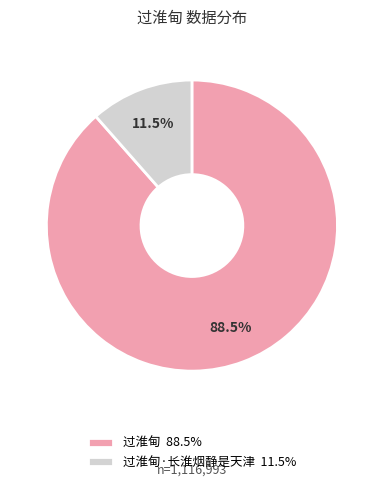

What is the majority slice?

过淮甸 88.5%